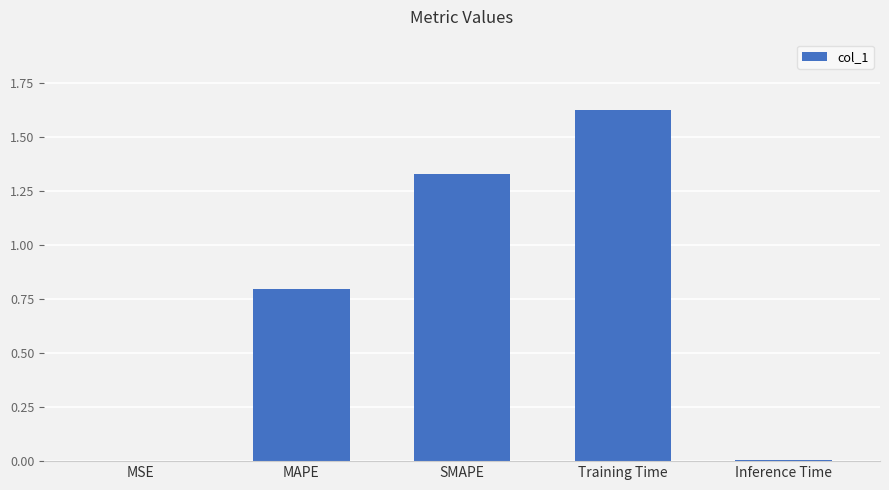

Which label corresponds to the largest value in the chart?

Training Time